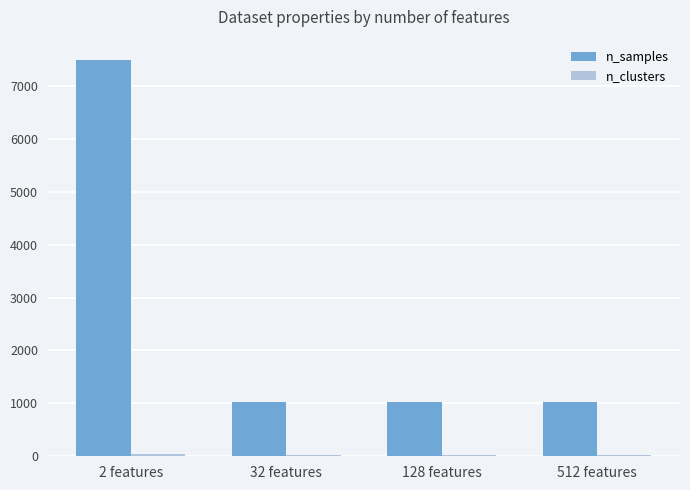

Which series has the largest total across all categories?

n_samples